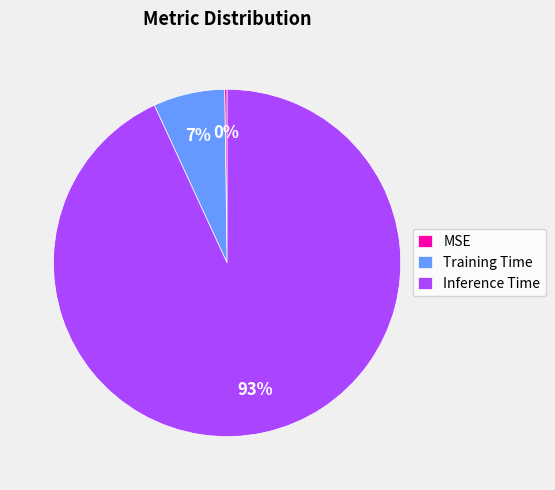

Is there a majority slice in this chart?

Yes